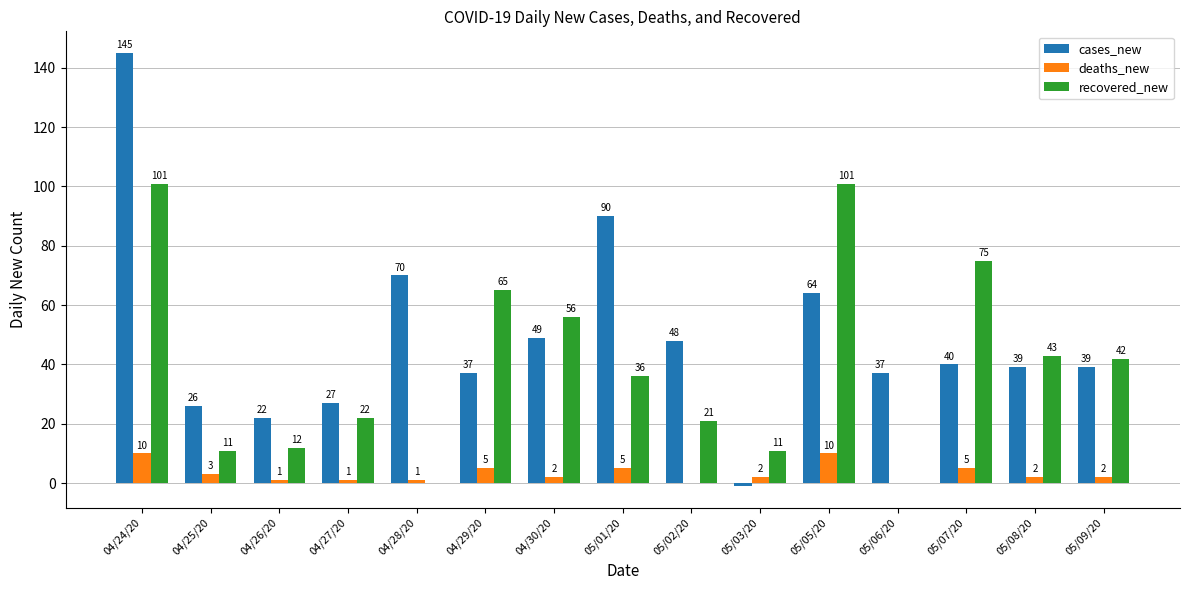

Which series changed the most between 04/25/20 and 04/26/20?

cases_new